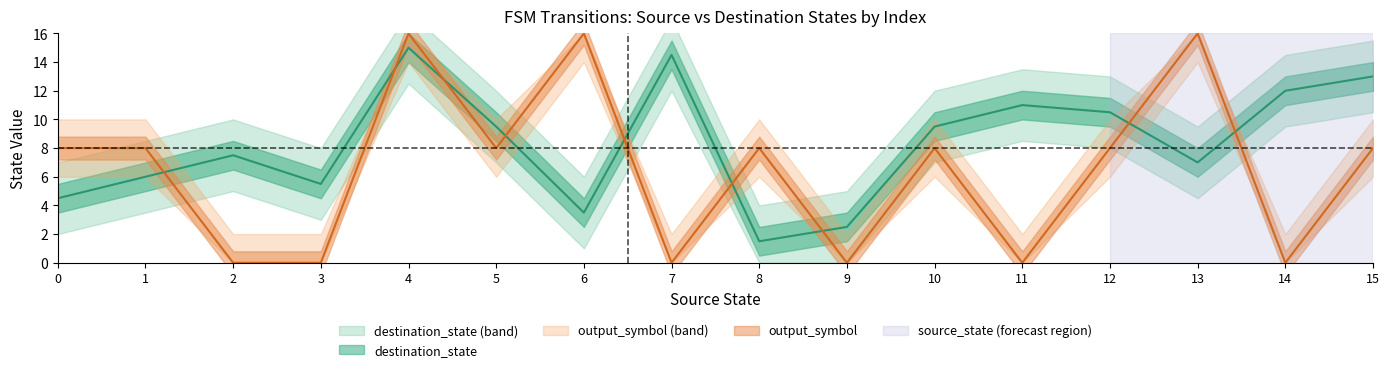

True or false: output_symbol and source_state intersect in this chart.

False